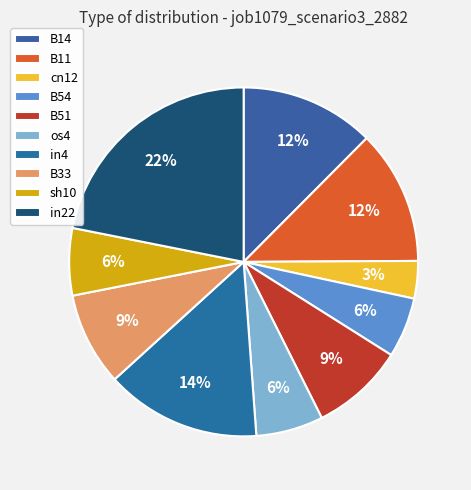

Count the number of slices in the pie.

10